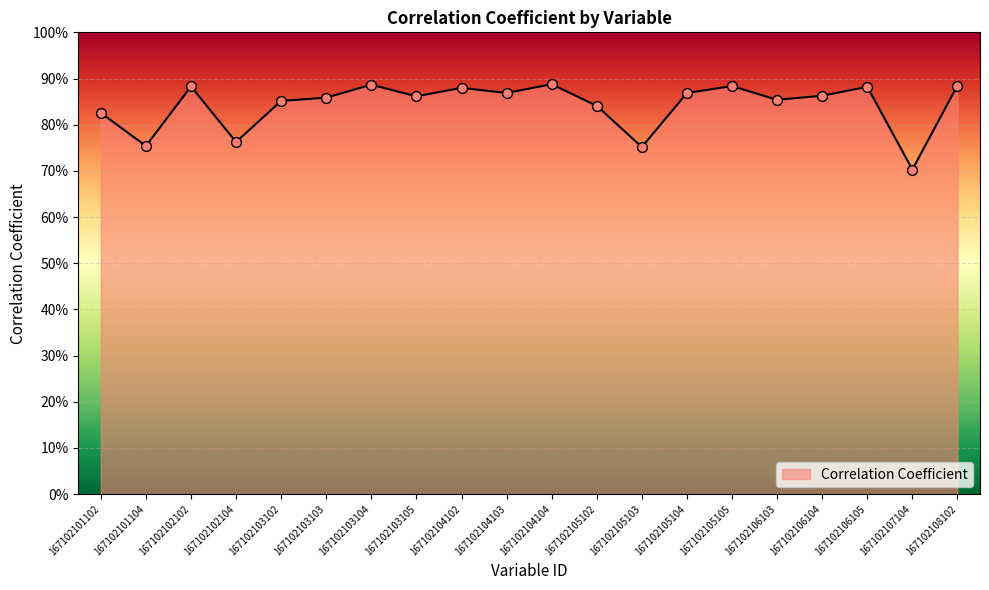

What is the change in value from 167102101104 to 167102105104?

+0.1